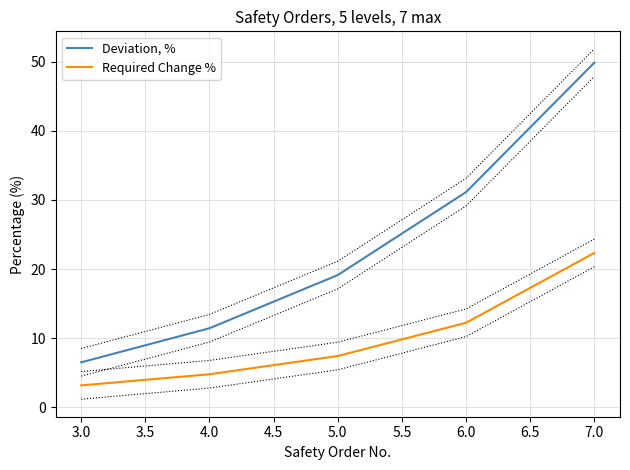

Which series has the largest total across all categories?

Deviation, %